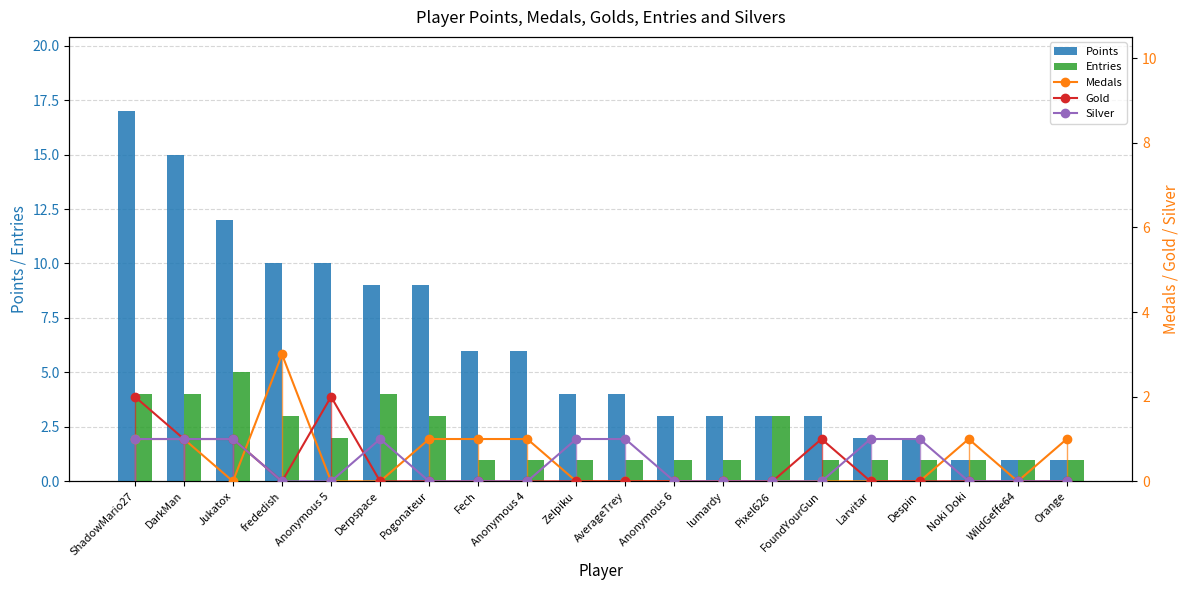

Reading left to right, list all the values displayed in this chart.

Points: ShadowMario27=17	DarkMan=15	Jukatox=12	frededish=10	Anonymous 5=10	Derpspace=9	Pogonateur=9	Fech=6	Anonymous 4=6	Zelpiku=4	AverageTrey=4	Anonymous 6=3	lumardy=3	Pixel626=3	FoundYourGun=3	Larvitar=2	Despin=2	Noki Doki=1	WildGeffe64=1	Orange=1
Entries: ShadowMario27=4	DarkMan=4	Jukatox=5	frededish=3	Anonymous 5=2	Derpspace=4	Pogonateur=3	Fech=1	Anonymous 4=1	Zelpiku=1	AverageTrey=1	Anonymous 6=1	lumardy=1	Pixel626=3	FoundYourGun=1	Larvitar=1	Despin=1	Noki Doki=1	WildGeffe64=1	Orange=1
Medals: ShadowMario27=1	DarkMan=1	Jukatox=0	frededish=3	Anonymous 5=0	Derpspace=0	Pogonateur=1	Fech=1	Anonymous 4=1	Zelpiku=0	AverageTrey=0	Anonymous 6=0	lumardy=0	Pixel626=0	FoundYourGun=0	Larvitar=0	Despin=0	Noki Doki=1	WildGeffe64=0	Orange=1
Gold: ShadowMario27=2	DarkMan=1	Jukatox=1	frededish=0	Anonymous 5=2	Derpspace=0	Pogonateur=0	Fech=0	Anonymous 4=0	Zelpiku=0	AverageTrey=0	Anonymous 6=0	lumardy=0	Pixel626=0	FoundYourGun=1	Larvitar=0	Despin=0	Noki Doki=0	WildGeffe64=0	Orange=0
Silver: ShadowMario27=1	DarkMan=1	Jukatox=1	frededish=0	Anonymous 5=0	Derpspace=1	Pogonateur=0	Fech=0	Anonymous 4=0	Zelpiku=1	AverageTrey=1	Anonymous 6=0	lumardy=0	Pixel626=0	FoundYourGun=0	Larvitar=1	Despin=1	Noki Doki=0	WildGeffe64=0	Orange=0